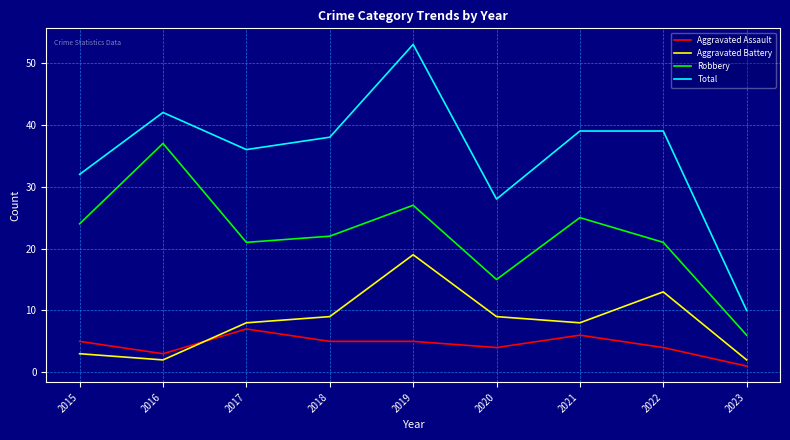

True or false: Aggravated Assault and Total intersect in this chart.

False